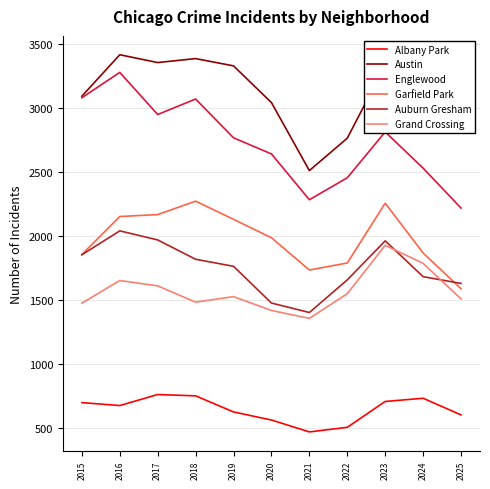

Is it true that Austin equals 1582 at 2018?

False